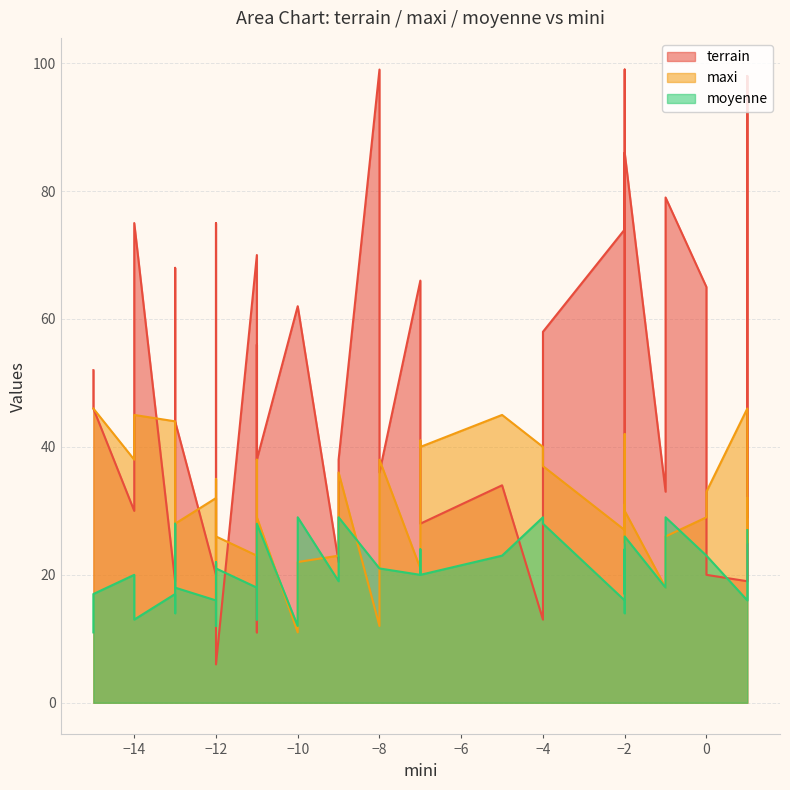

Count the number of categories in the chart.

40